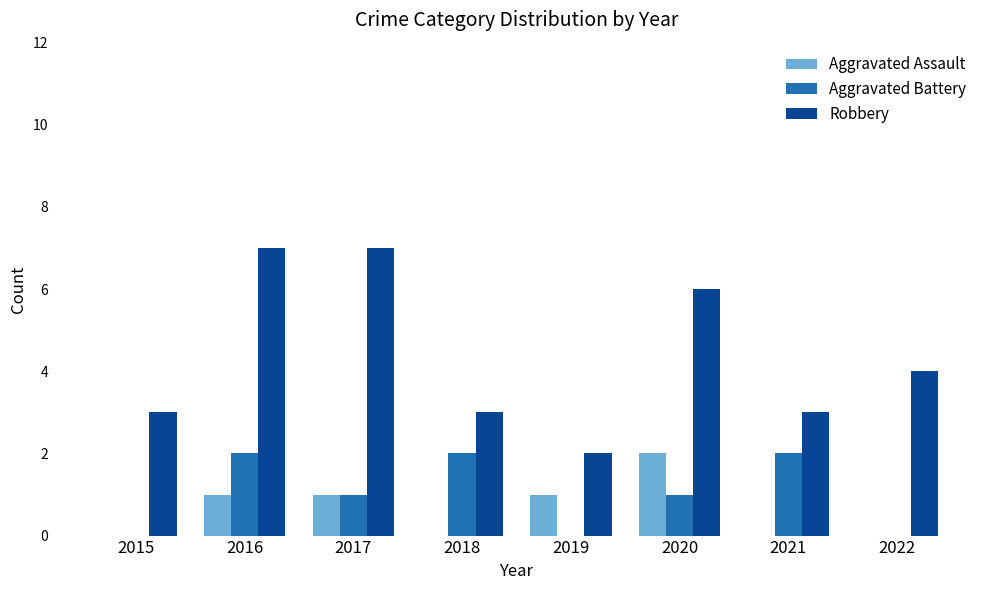

The value of Aggravated Battery at 2015 is 1. True or false?

False